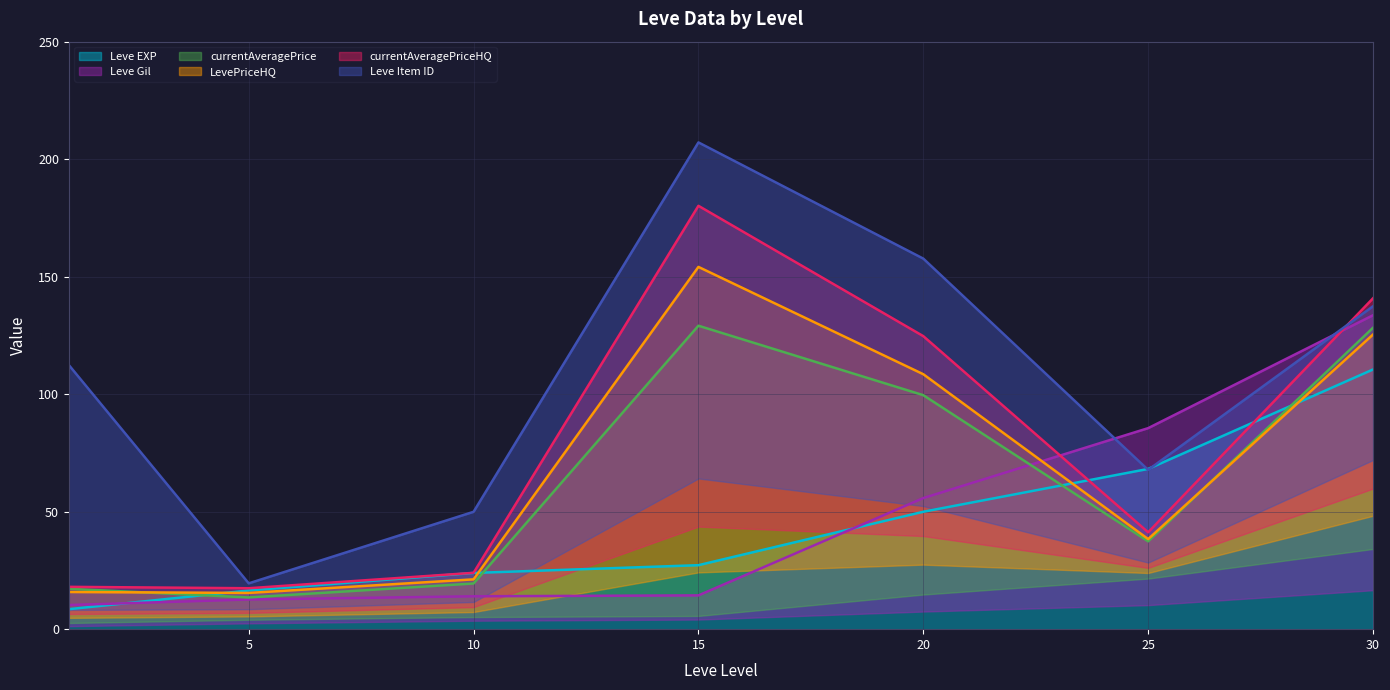

True or false: Leve EXP has a value of 16.5 at 5.

True